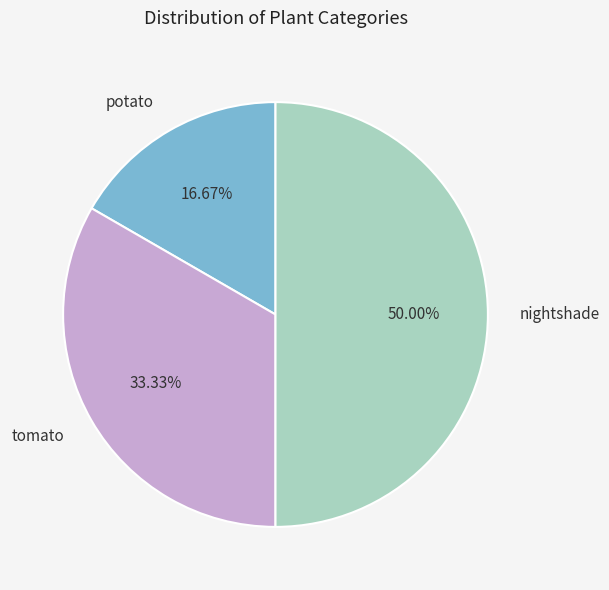

Rank the categories by value from highest to lowest.

nightshade, tomato, potato